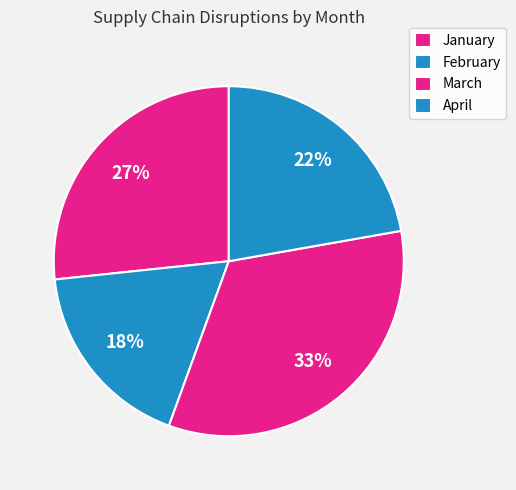

The January slice represents 27% of the pie. True or false?

True